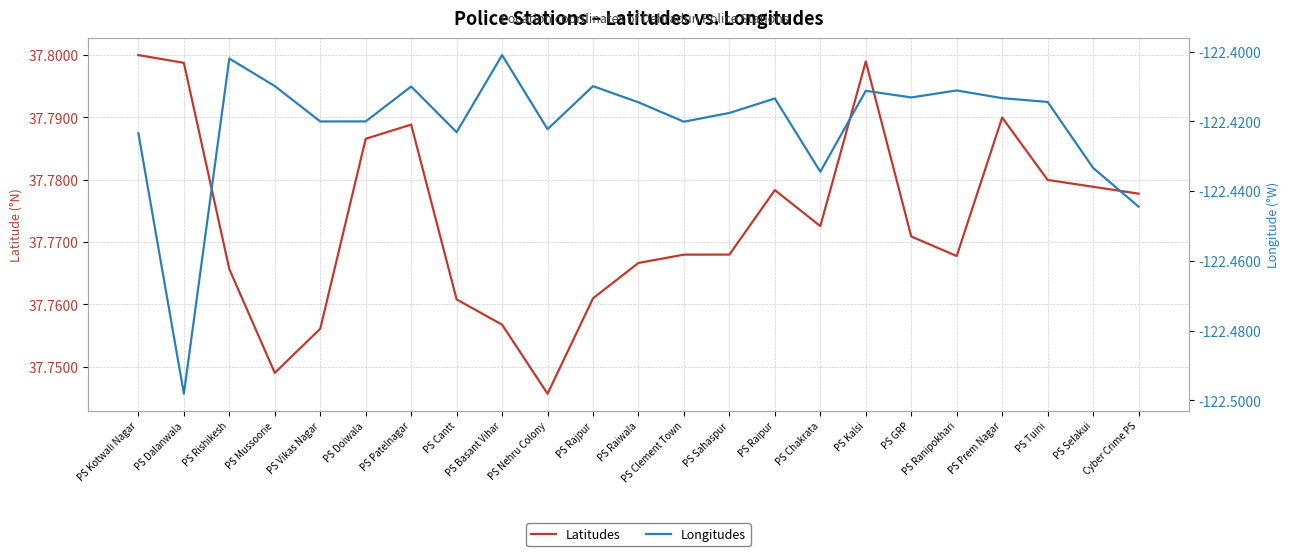

The Latitudes series shows 37.8 at PS Prem Nagar. True or false?

True